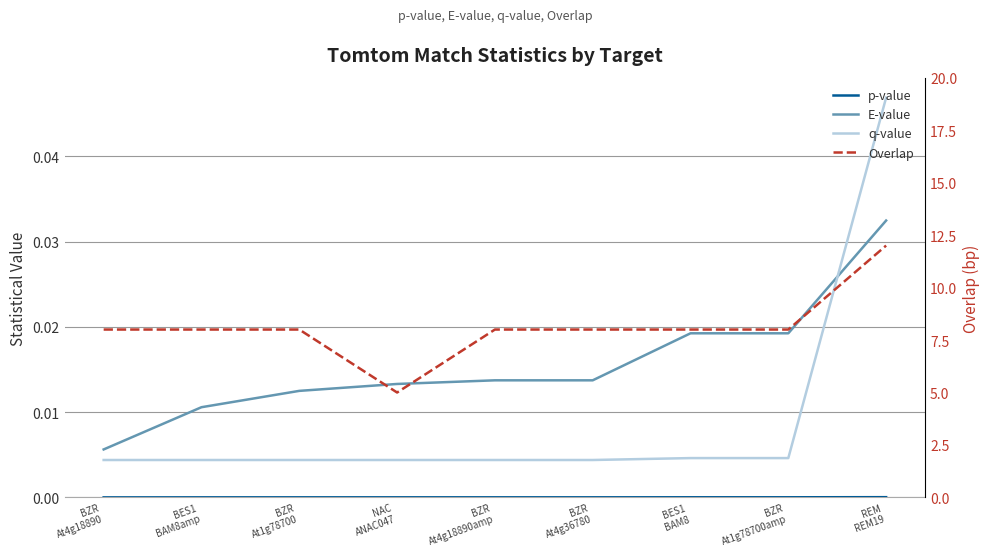

Which series has the widest spread of values?

Overlap